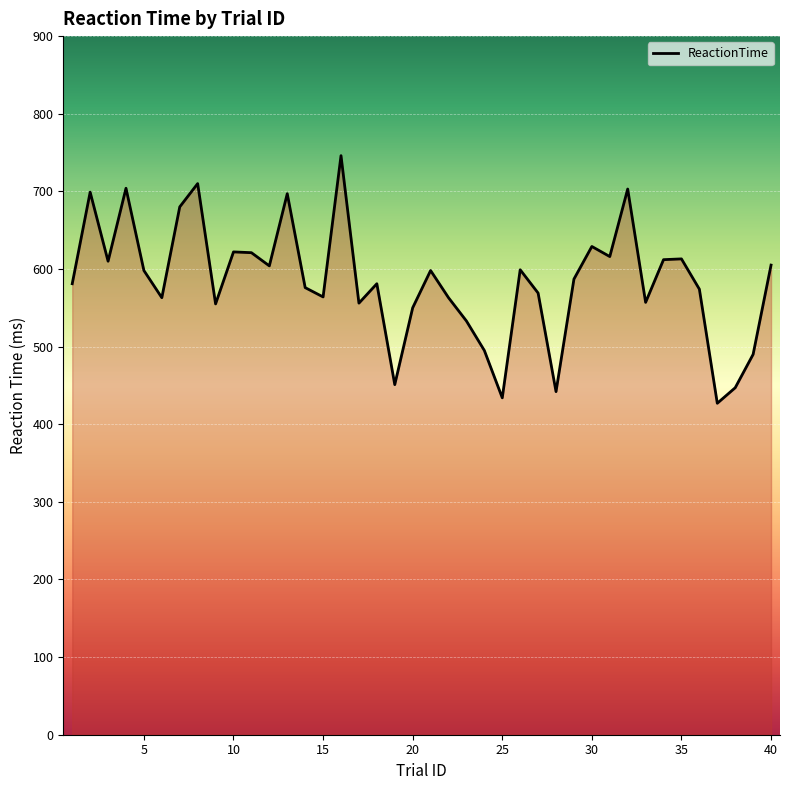

What is the difference between the maximum and minimum values?

319